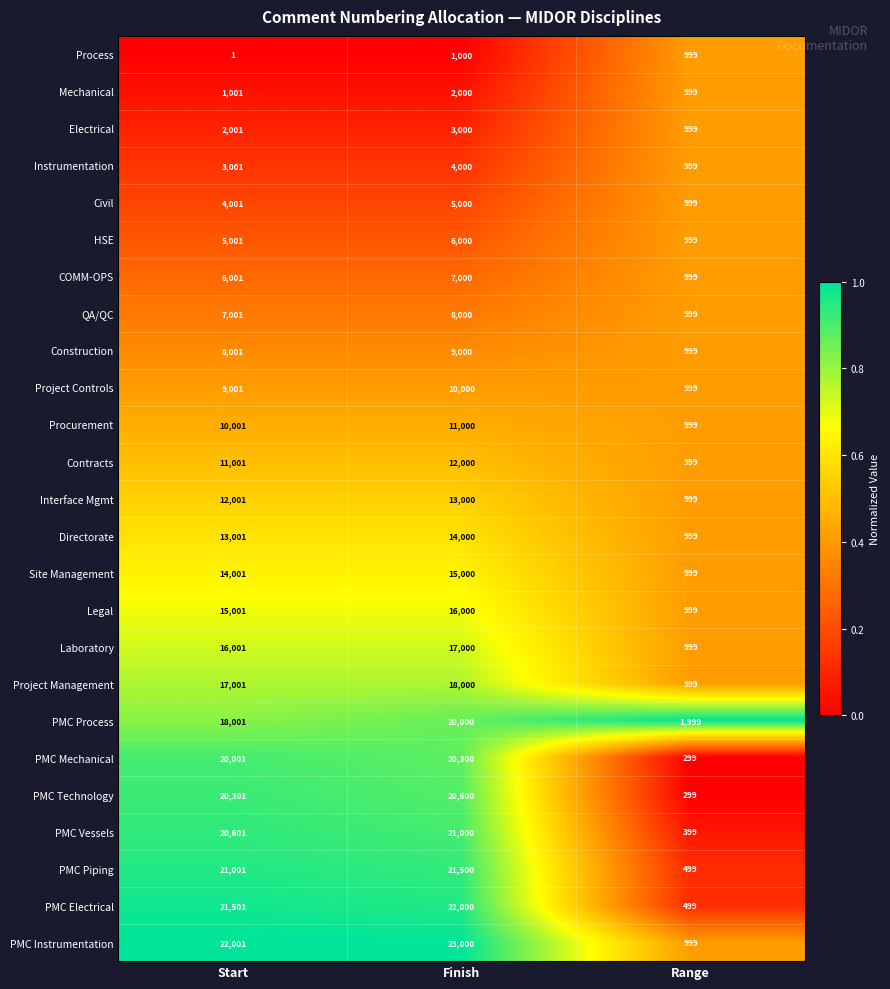

What is the average value of the Procurement series?

7333